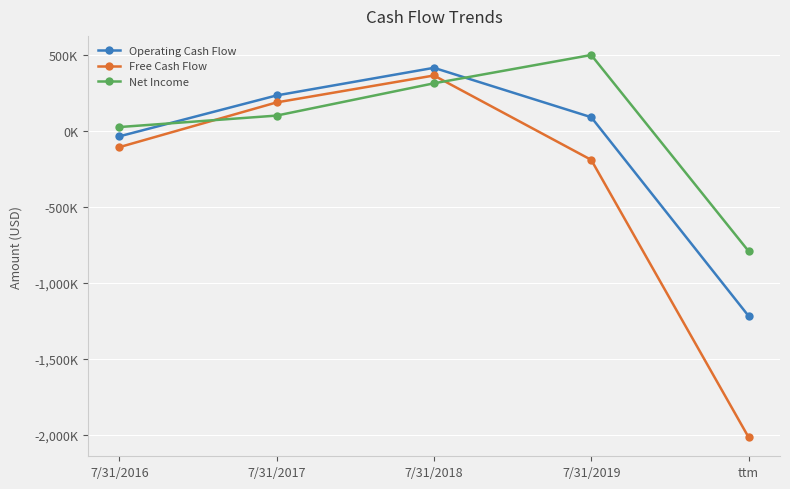

Which category has the highest value across all series?

7/31/2019